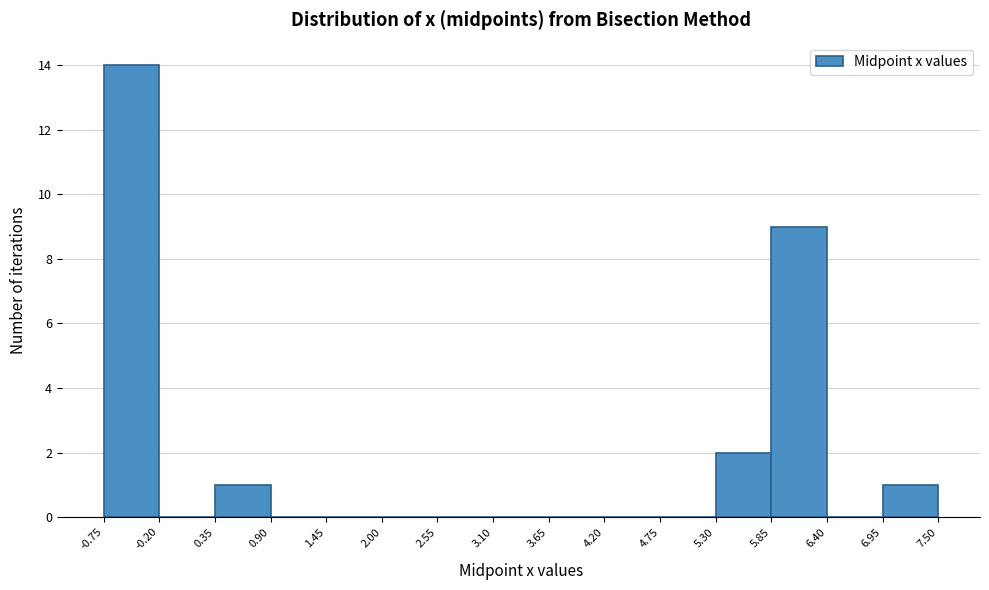

Reading left to right, list every bar in this chart as the range it spans on the x-axis followed by its height. The values are not printed on the chart, so give them approximately, as read against the axis.

-0.75 to -0.20: 14
-0.20 to 0.35: 0
0.35 to 0.90: 1
0.90 to 1.45: 0
1.45 to 2.00: 0
2.00 to 2.55: 0
2.55 to 3.10: 0
3.10 to 3.65: 0
3.65 to 4.20: 0
4.20 to 4.75: 0
4.75 to 5.30: 0
5.30 to 5.85: 2
5.85 to 6.40: 9
6.40 to 6.95: 0
6.95 to 7.50: 1